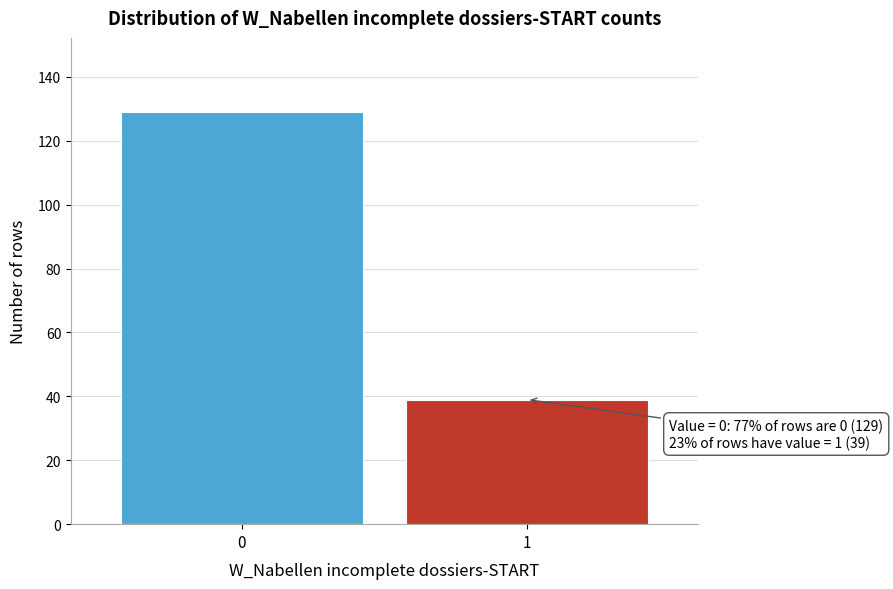

Reading right to left, extract all data points from this chart.

39	129